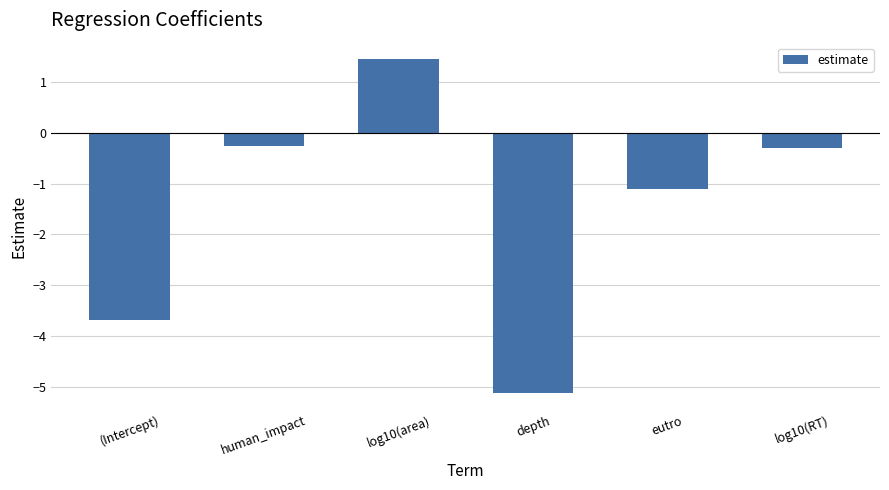

What is the change in value from depth to eutro?

+4.0